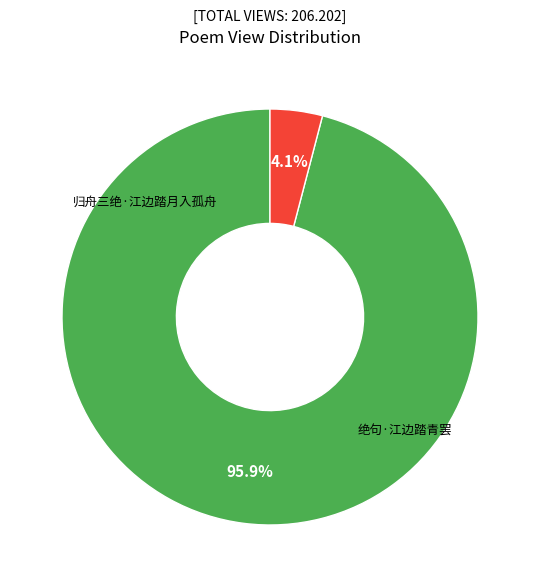

Does any single category account for the majority?

Yes